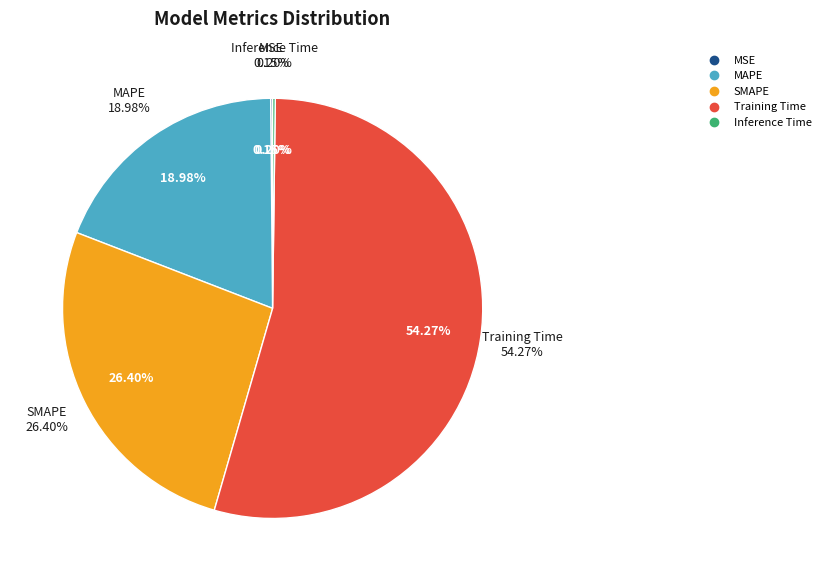

Does Training Time account for over 50% of the chart?

Yes